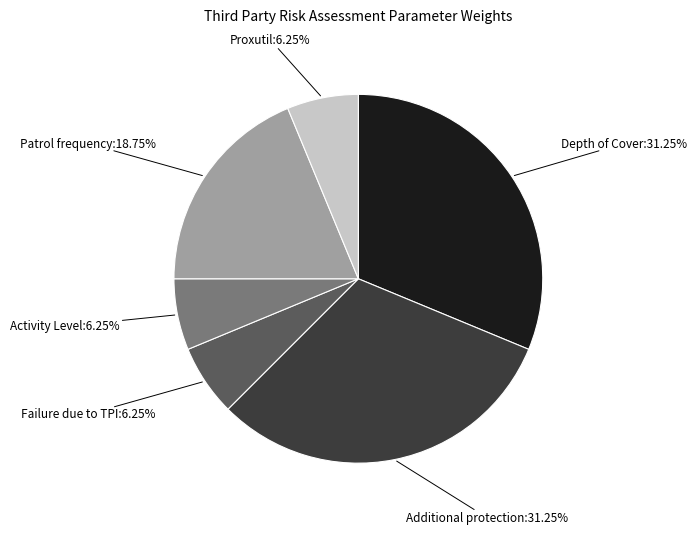

Is there a majority slice in this chart?

No